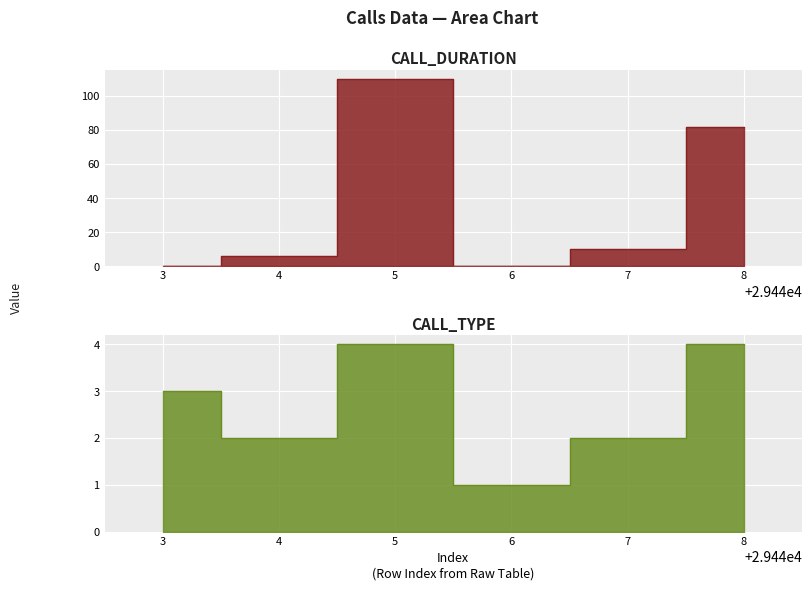

List the series in order of their peak value, lowest first.

call_type, call_duration